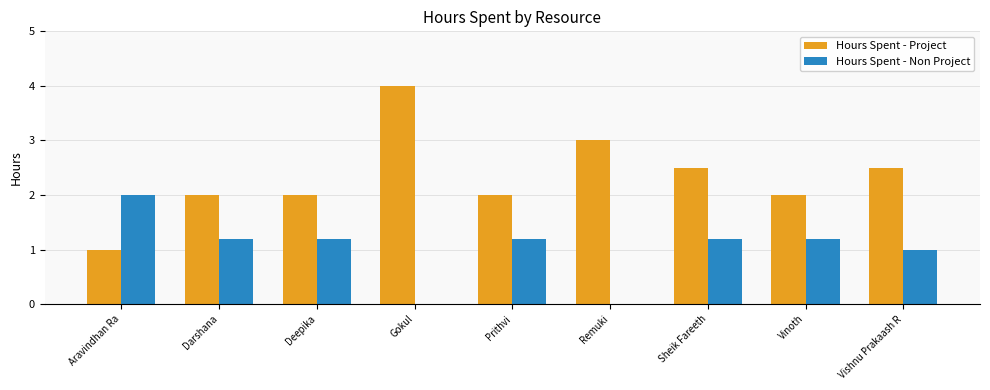

What value does the Hours Spent - Project series have at Darshana?

2.0